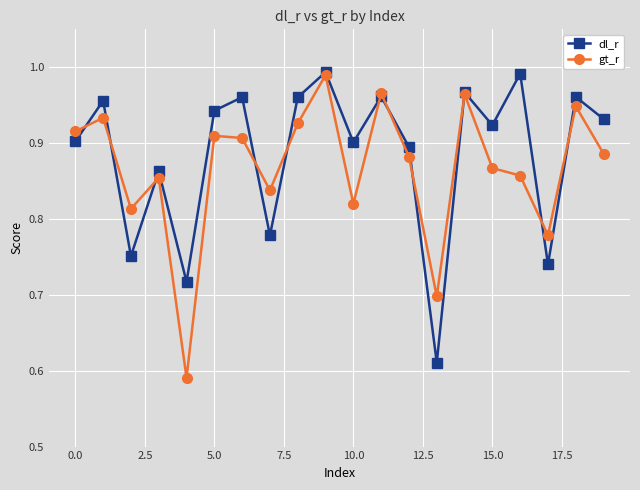

Count the number of categories in the chart.

20